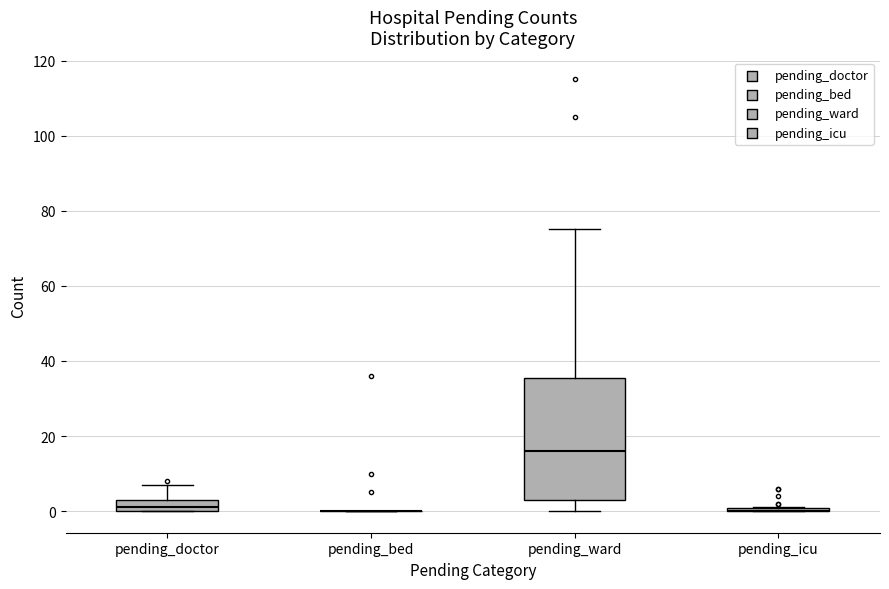

Reading left to right, read every box against the y-axis: the position of its median line, the range the box covers, and the ends of its whiskers. The values are not printed on the chart, so give them approximately, as read against the axis.

pending_doctor: median 2, box 0 to 4, whiskers 0 to 8
pending_bed: box collapsed to a line at 0, whiskers 0 to 0
pending_ward: median 16, box 4 to 36, whiskers 0 to 76
pending_icu: box collapsed to a line at 0, whiskers 0 to 2